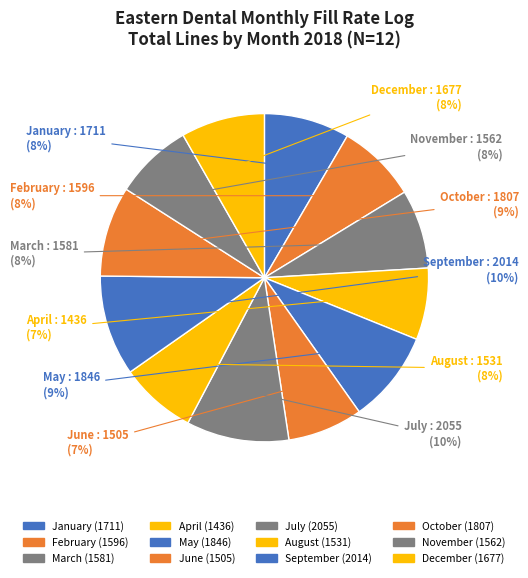

Combined, what portion of the pie is December and August?

15.8%